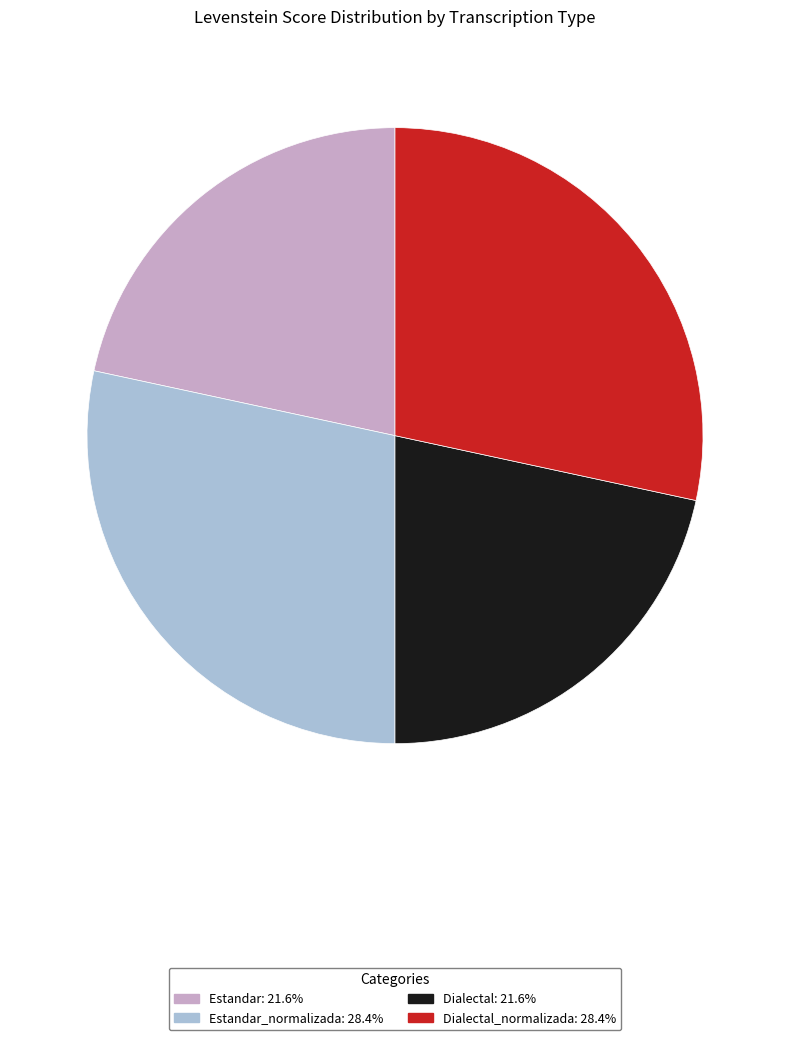

Does any single category account for the majority?

No